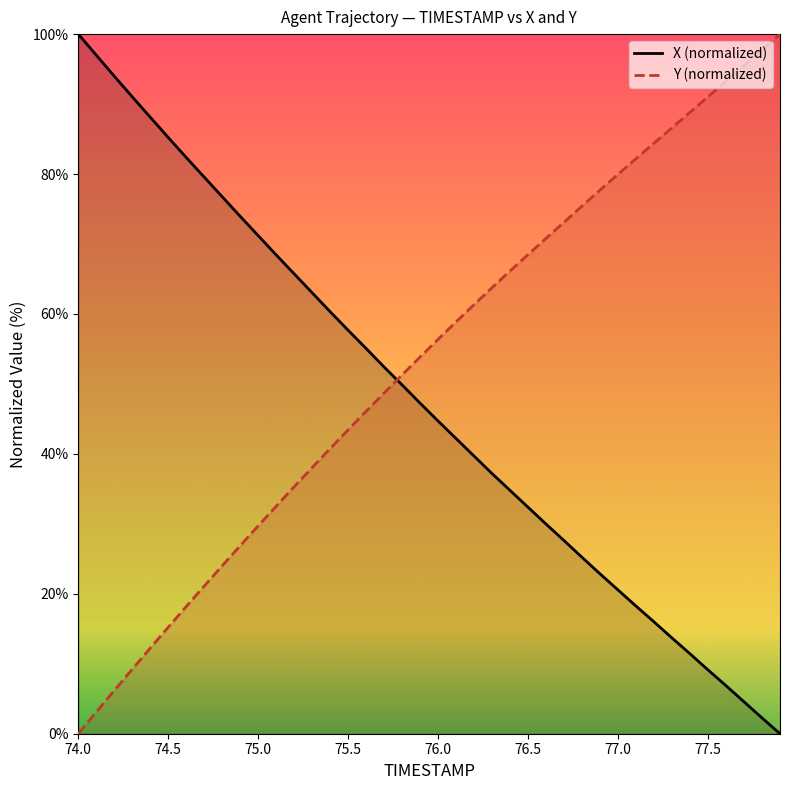

Reading left to right, what are all the values shown in this chart?

TIMESTAMP: 100.0	97.0	94.0	91.0	88.1	85.2	82.4	79.6	76.8	73.9	71.2	68.4	65.7	63.0	60.3	57.7	55.1	52.4	49.8	47.2	44.7	42.2	39.7	37.2	34.8	32.4	30.0	27.6	25.2	22.8	20.5	18.2	16.0	13.7	11.4	9.1	6.9	4.6	2.3	0.0
X: 0.0	3.1	6.2	9.2	12.2	15.2	18.2	21.1	24.0	26.9	29.7	32.5	35.3	38.0	40.8	43.4	46.1	48.7	51.3	53.9	56.4	58.9	61.3	63.8	66.2	68.5	70.8	73.1	75.4	77.7	80.0	82.2	84.4	86.6	88.8	91.0	93.3	95.5	97.8	100.0